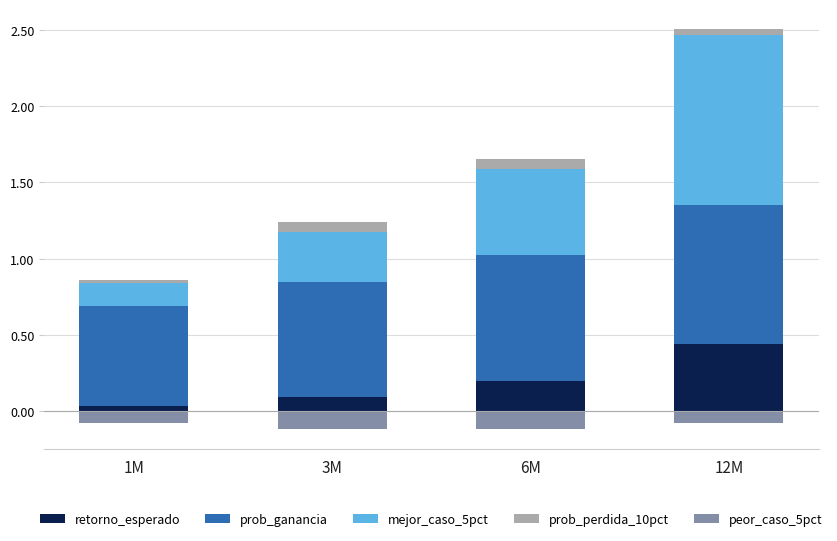

How many series are shown in this chart?

5